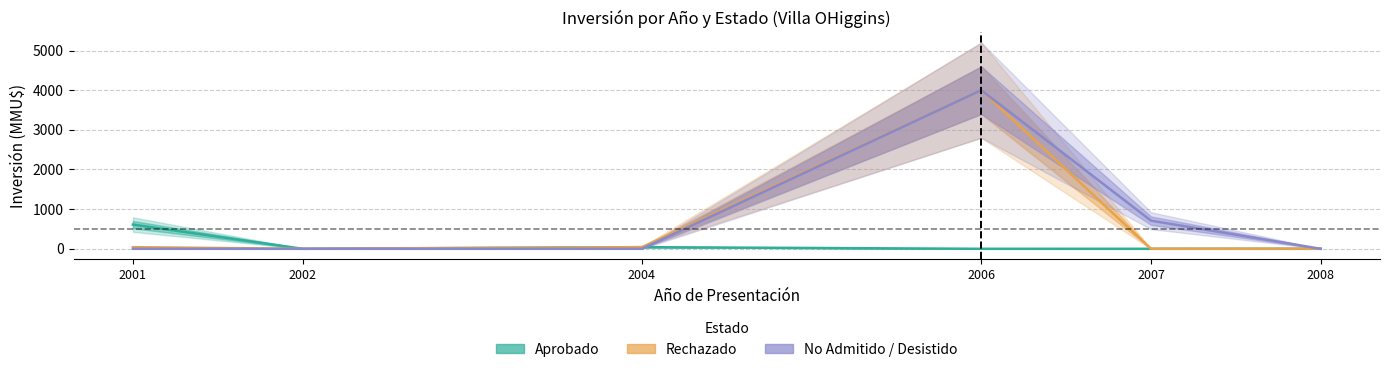

True or false: Aprobado and No Admitido / Desistido cross at least once.

True